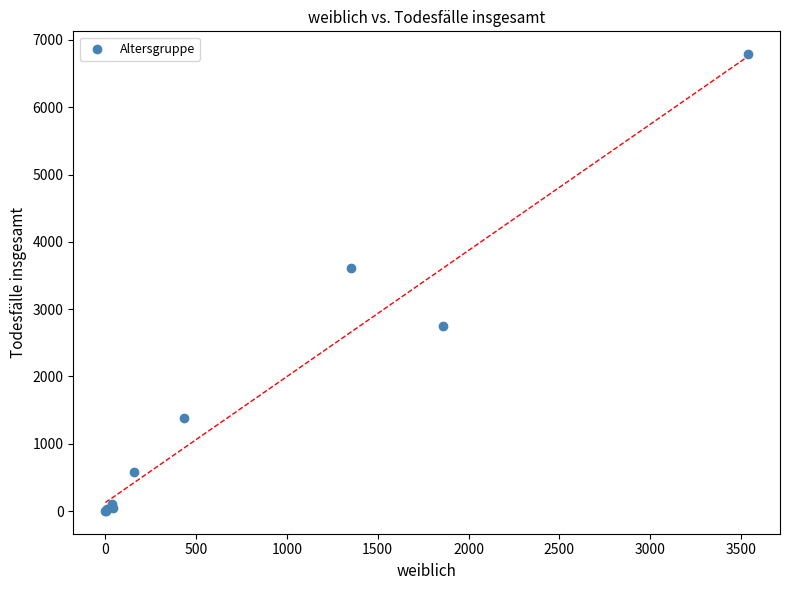

What Y value in the scatter plot is closest to 3395?

3605